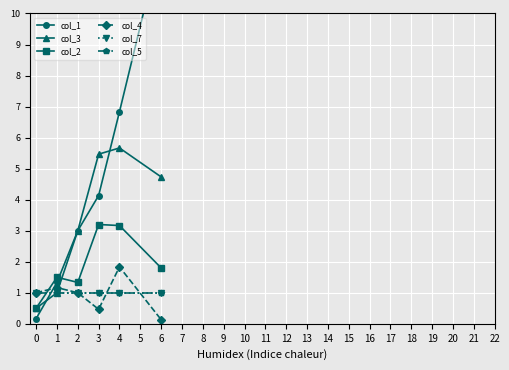

Between 2 and 6, which series saw the biggest shift?

col_1